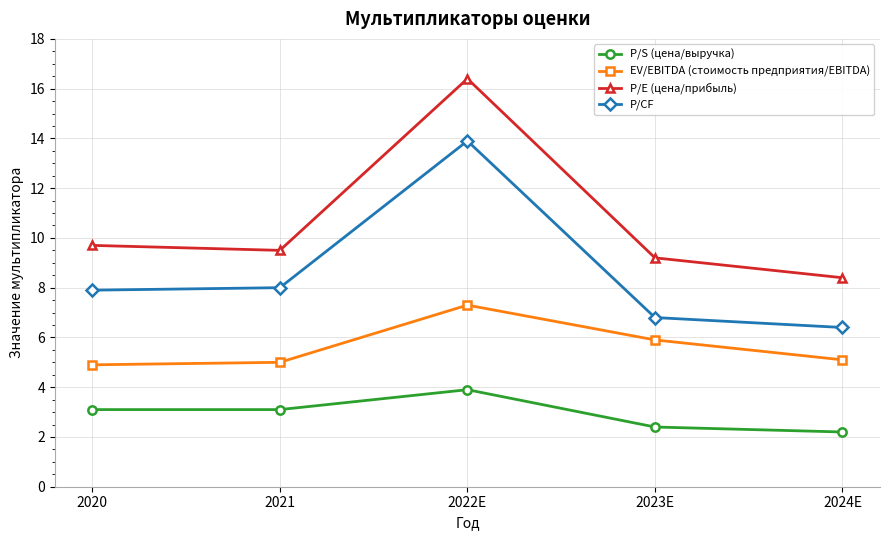

True or false: P/E (цена/прибыль) and EV/EBITDA (стоимость предприятия/EBITDA) cross at least once.

False